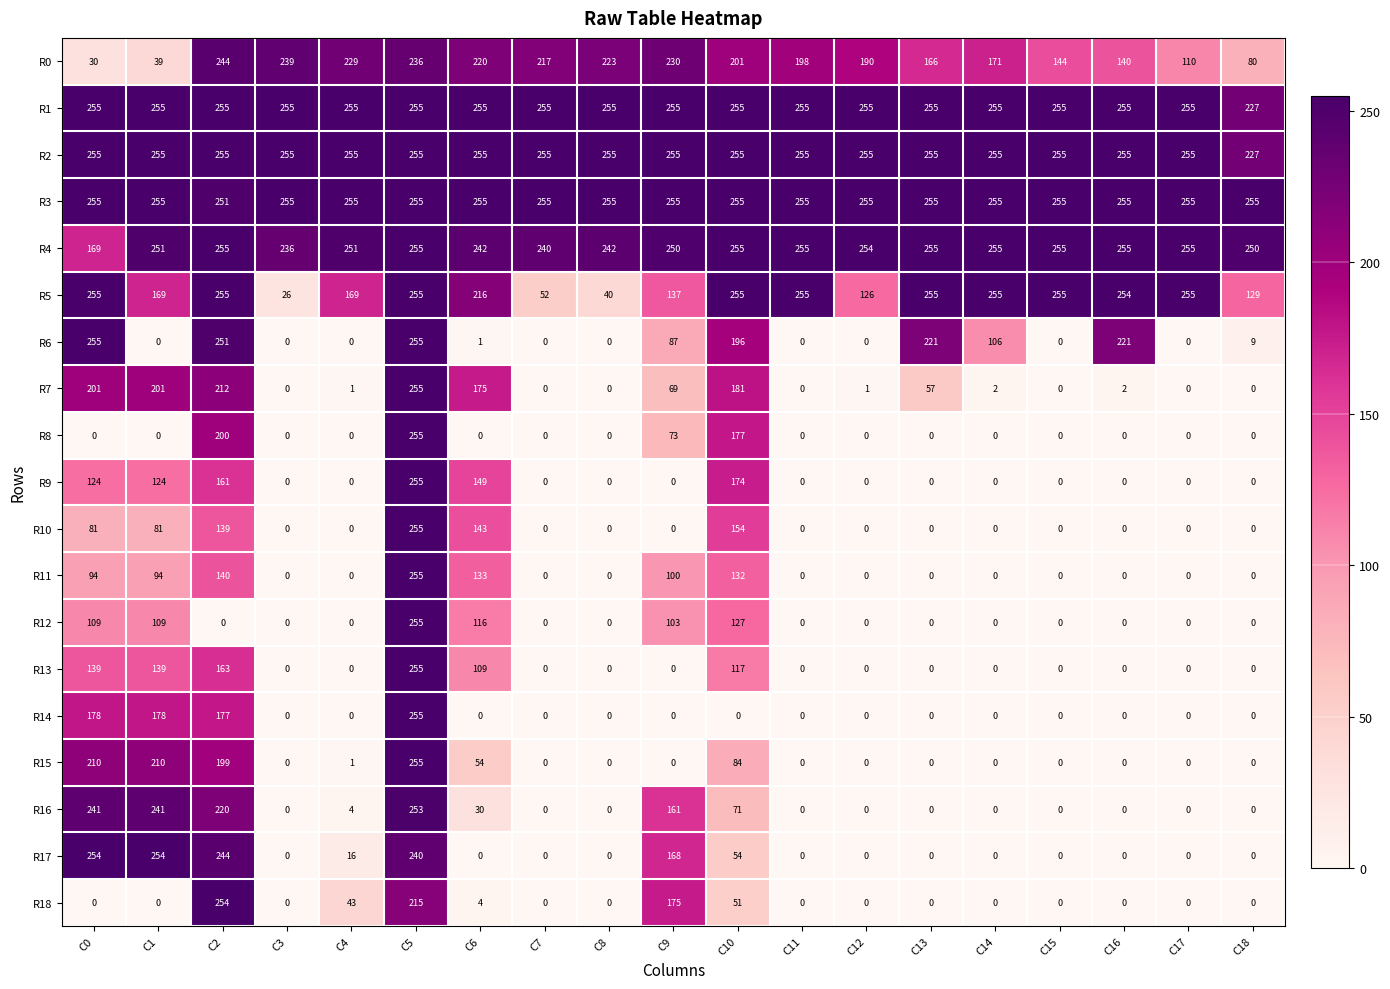

What is the difference between the highest and lowest values at C3?

255